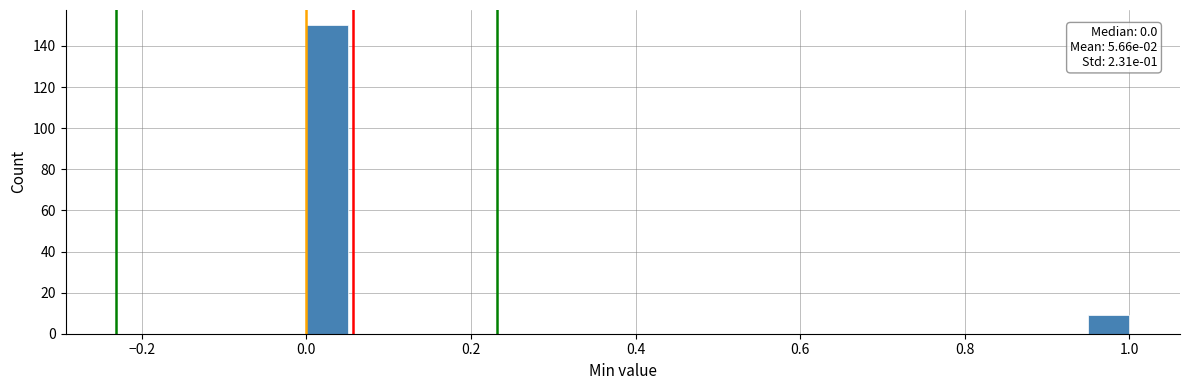

Read against the x-axis, roughly where is the centre of the tallest bar?

0.02